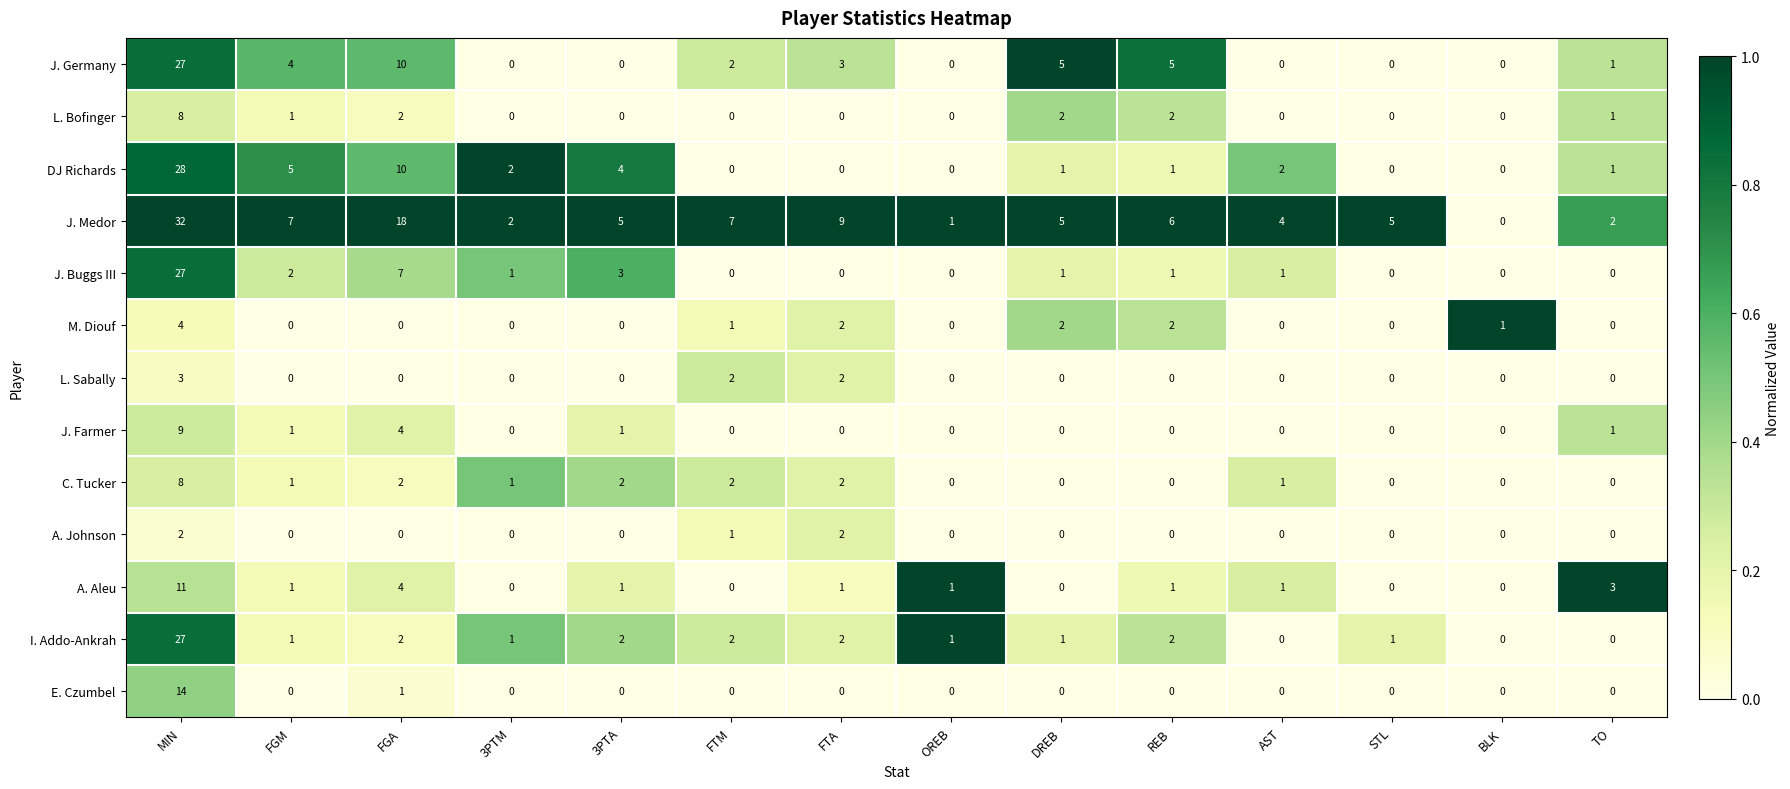

Which series has the largest total across all categories?

J. Medor